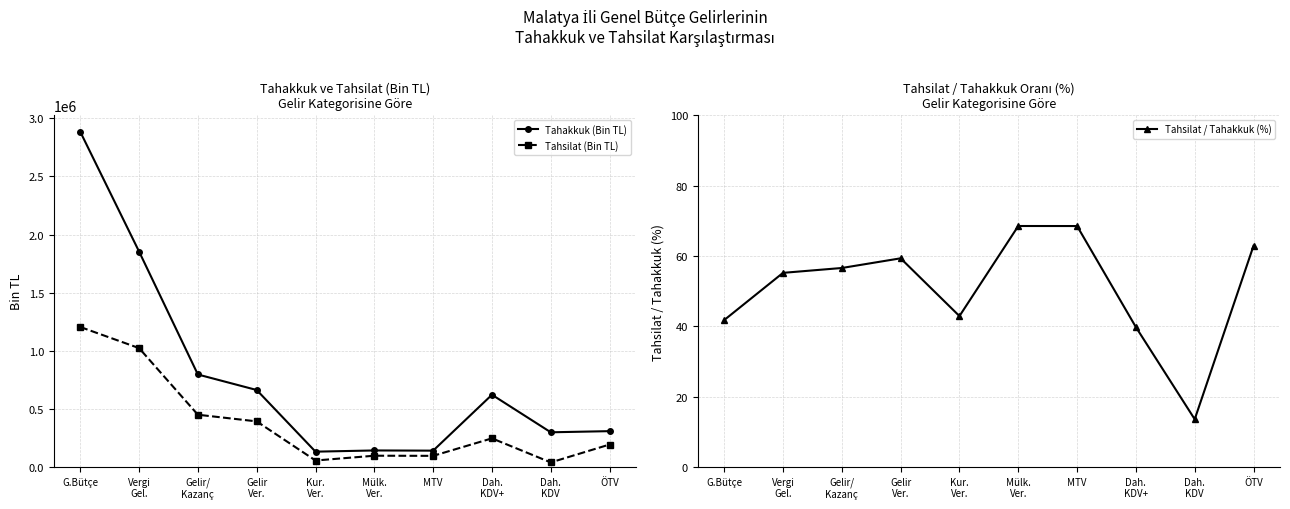

List the series in order of their overall mean, highest first.

Tahakkuk (Bin TL), Tahsilat (Bin TL), Tahsilat / Tahakkuk (%)